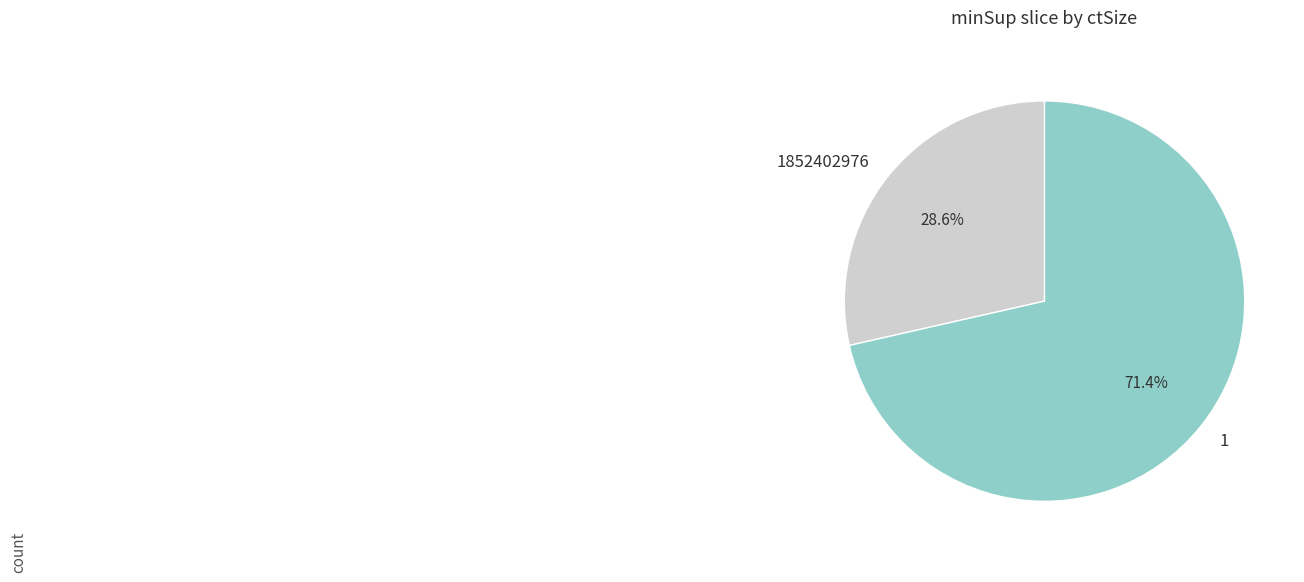

Count the number of slices in the pie.

2